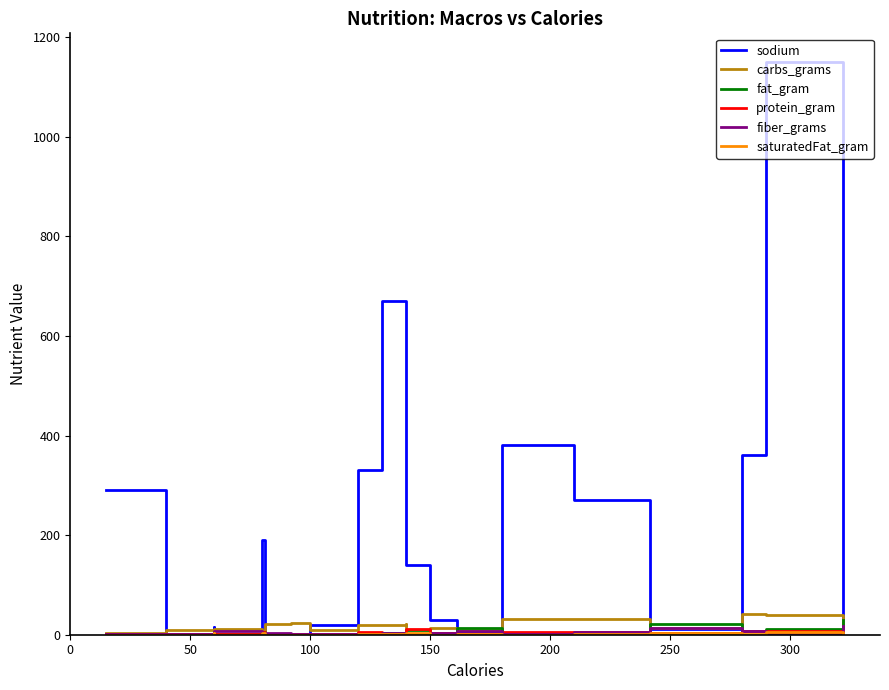

Is this an area chart (filled region under the line)?

No